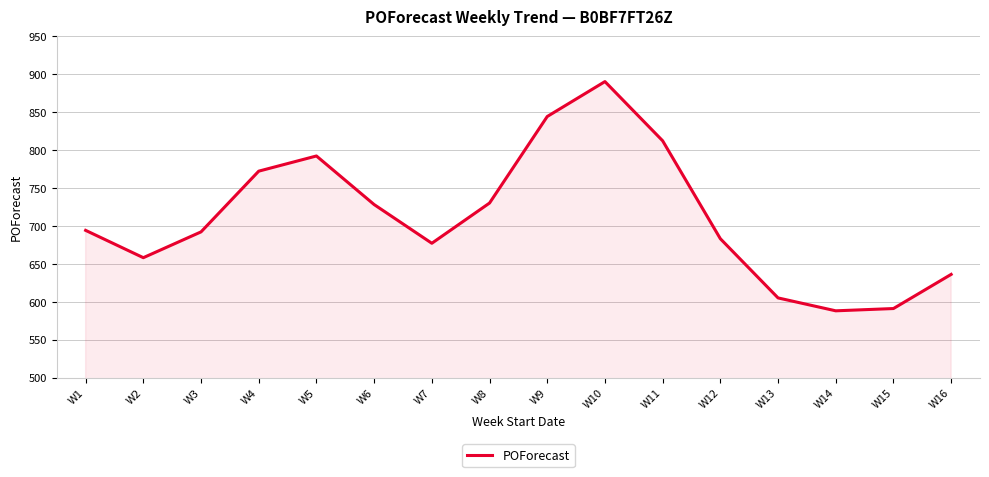

What is the difference between the maximum and second lowest values?

299